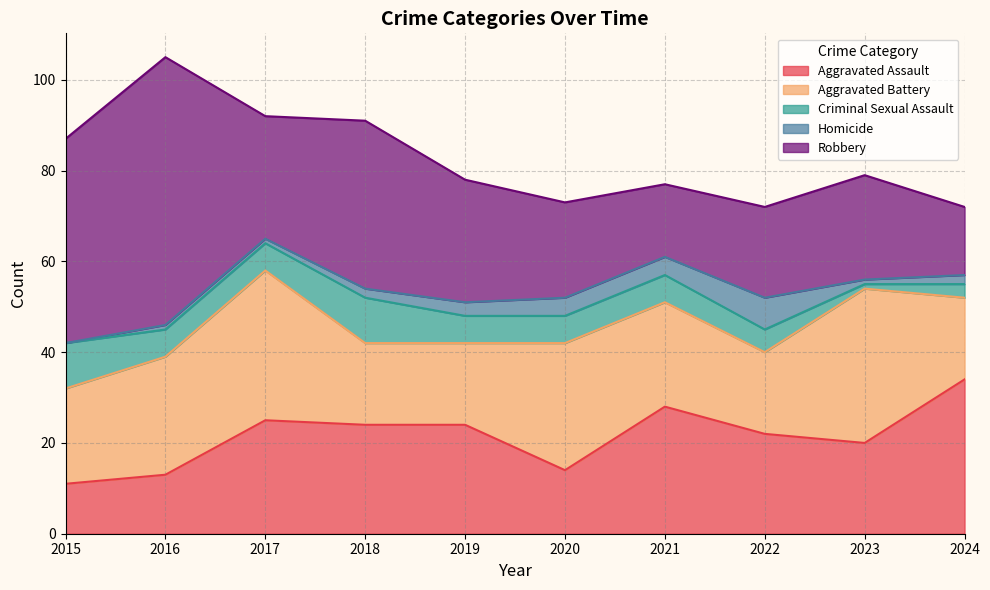

How many intersections are there between Aggravated Assault and Aggravated Battery?

5